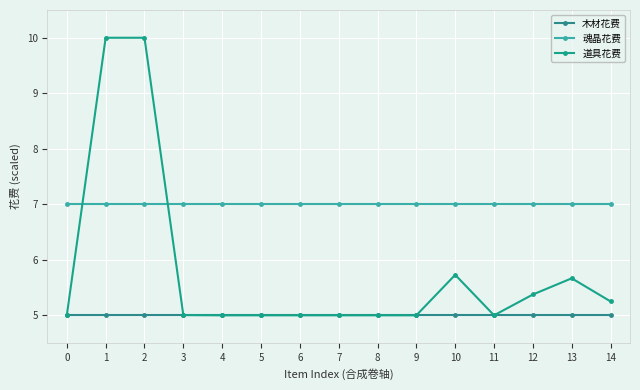

What is the value of the 木材花费 point at the 10th from the left?

5.0